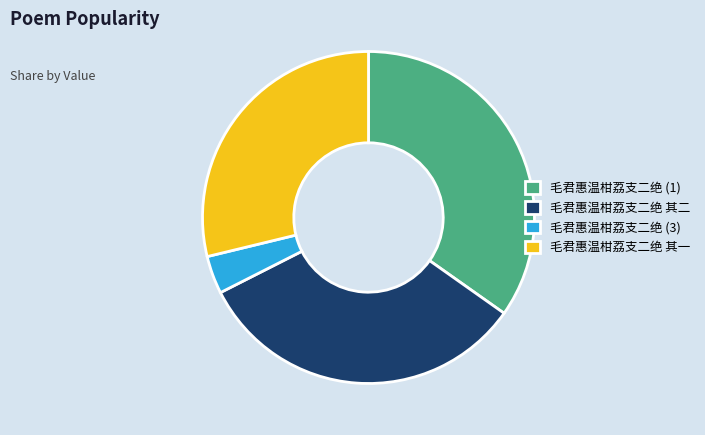

What is the largest slice in the pie chart?

毛君惠温柑荔支二绝 (1)